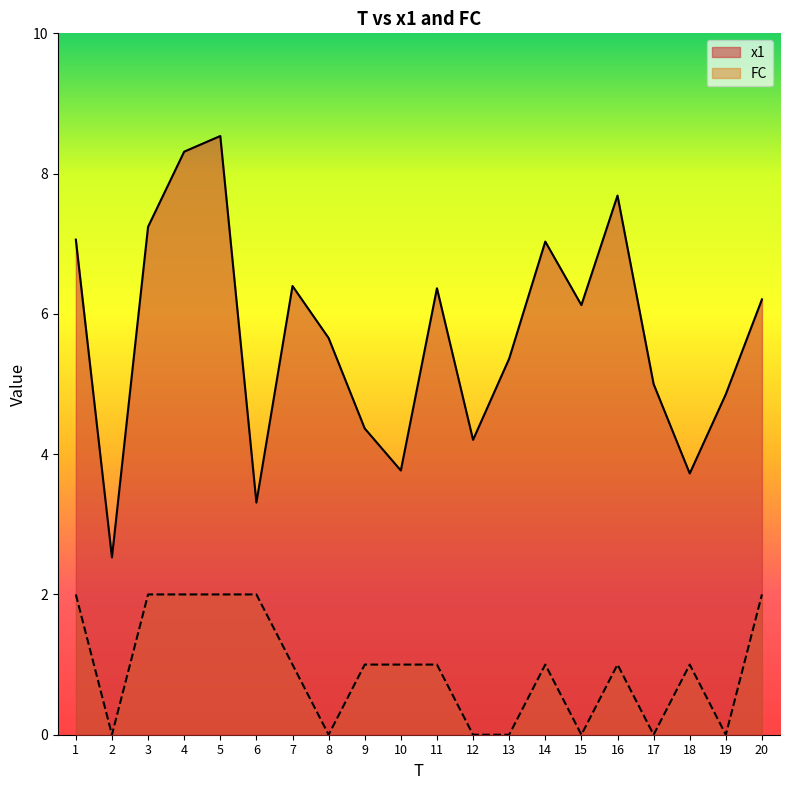

Which series has the largest range (max minus min)?

x1